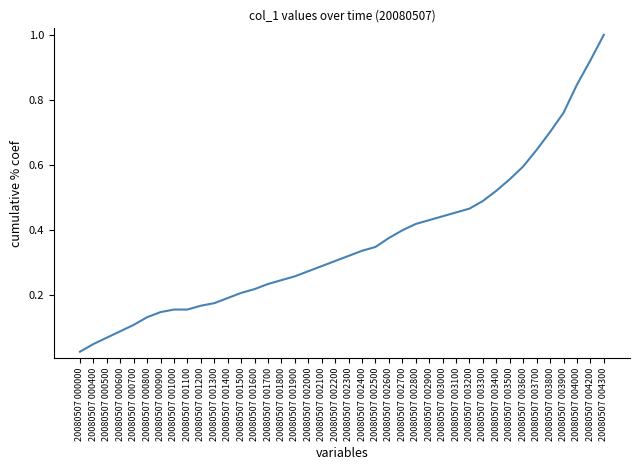

True or false: the data shows 0.3 at 20080507 003200.

False